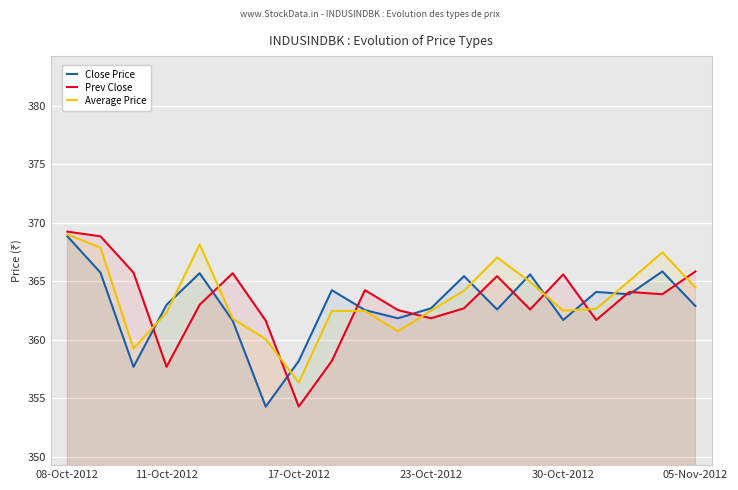

After their last crossing, which series has the higher values: Close Price or Average Price?

Average Price